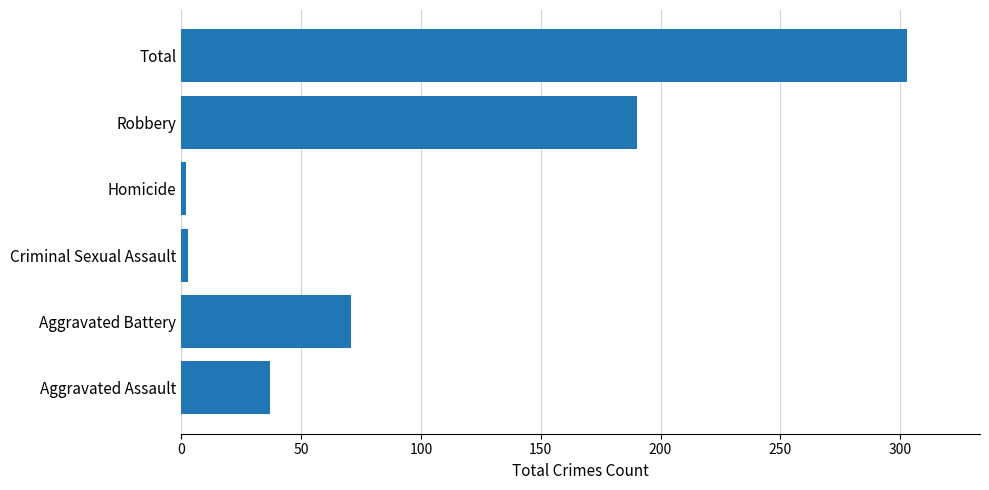

Which label corresponds to the largest value in the chart?

Total